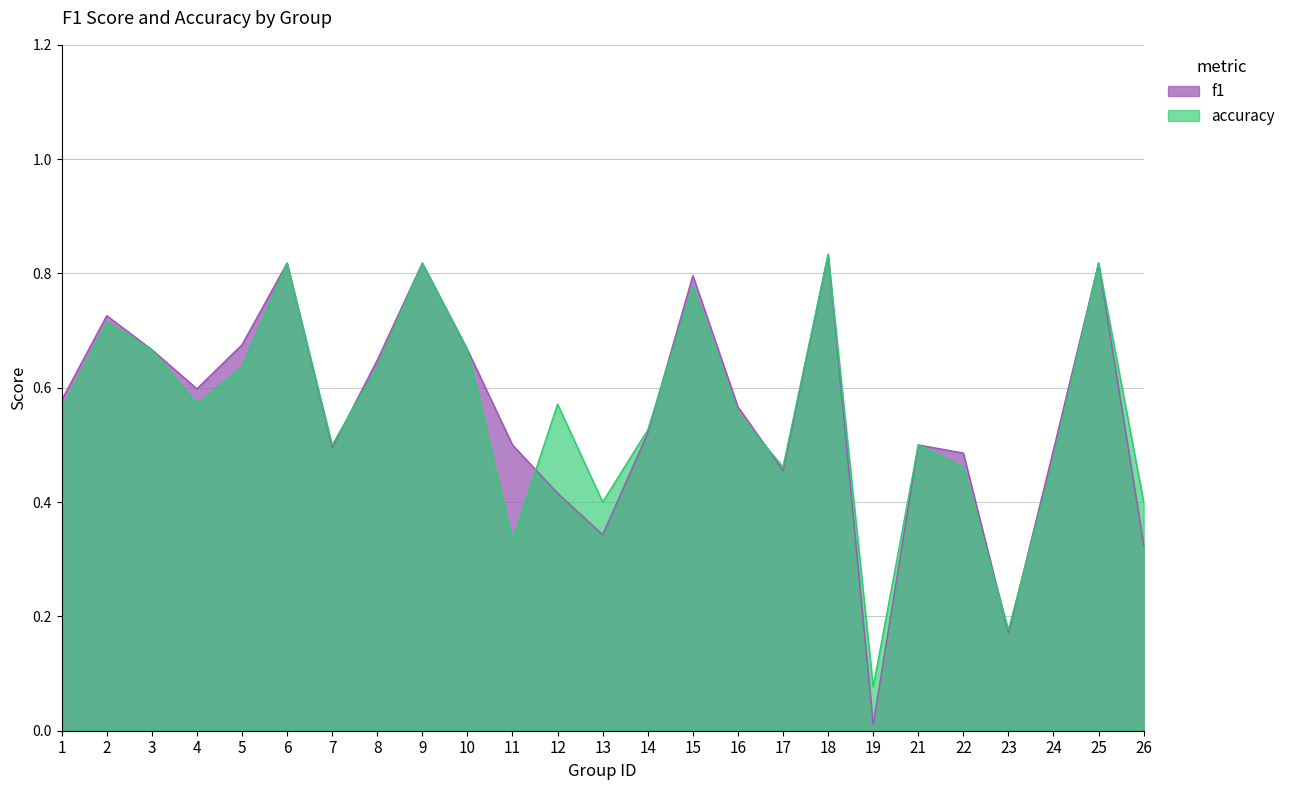

What is the value of the accuracy point at the 4th from the left?

0.6